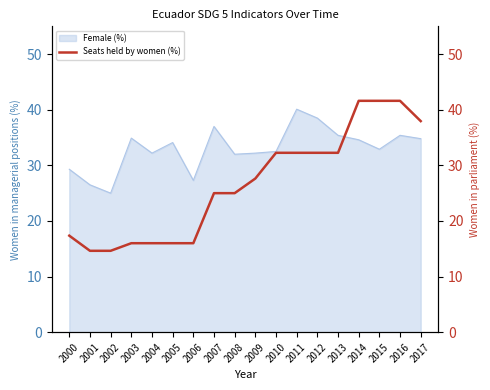

The Female (%) series shows 15.3 at 2000. True or false?

False